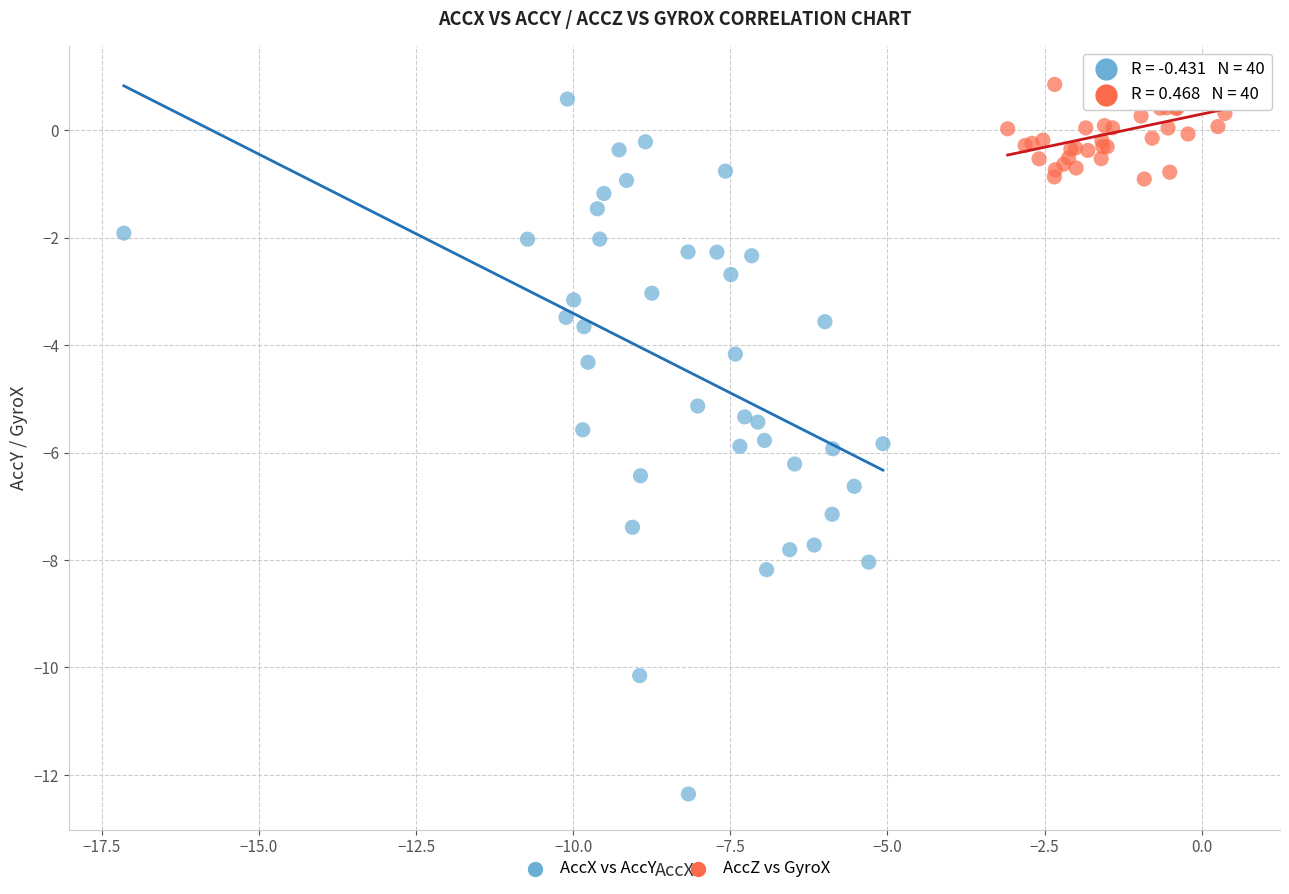

Which series has the widest spread of Y values?

AccX vs AccY